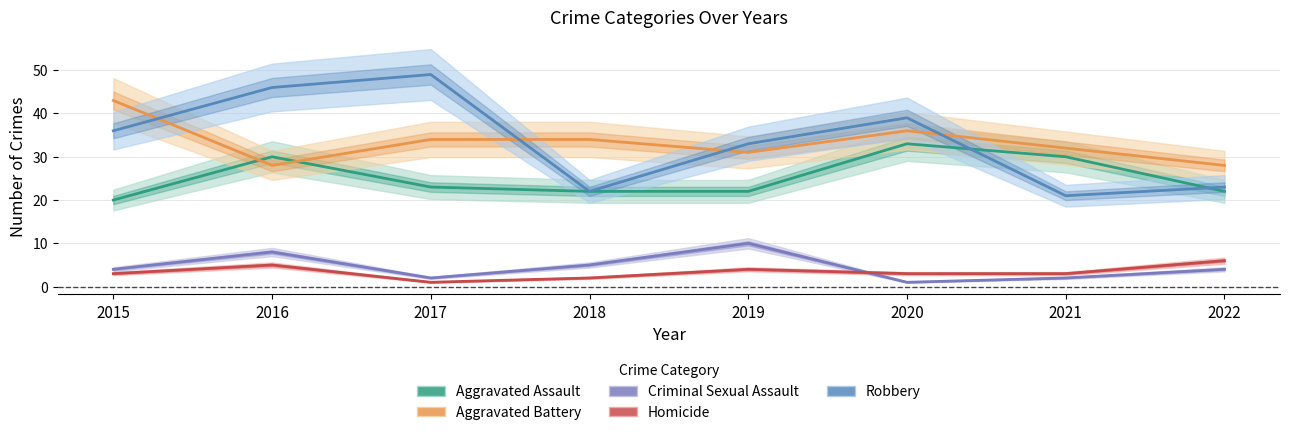

Count the number of categories in the chart.

8